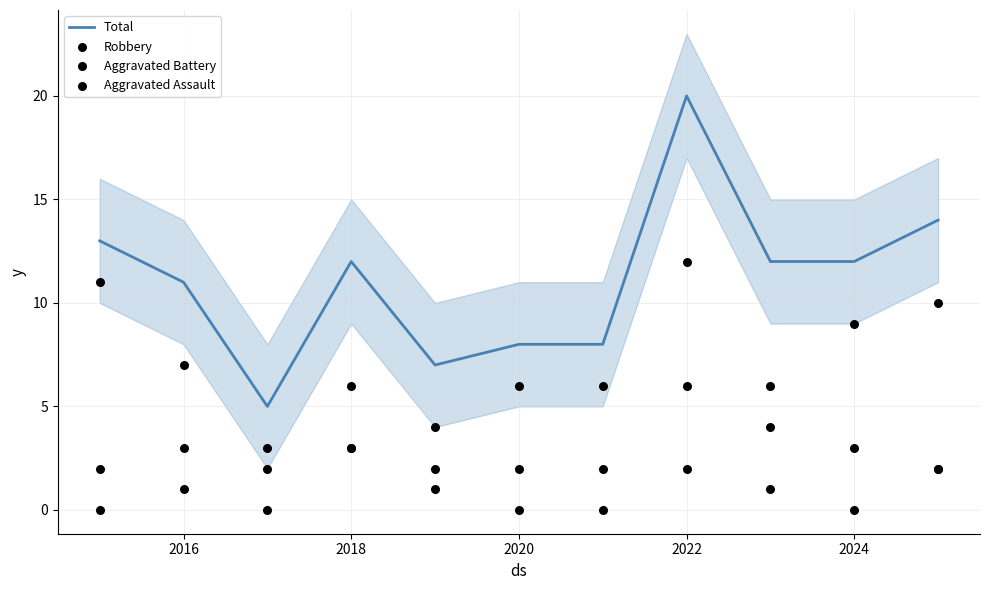

Which series reaches the maximum Y coordinate?

Total